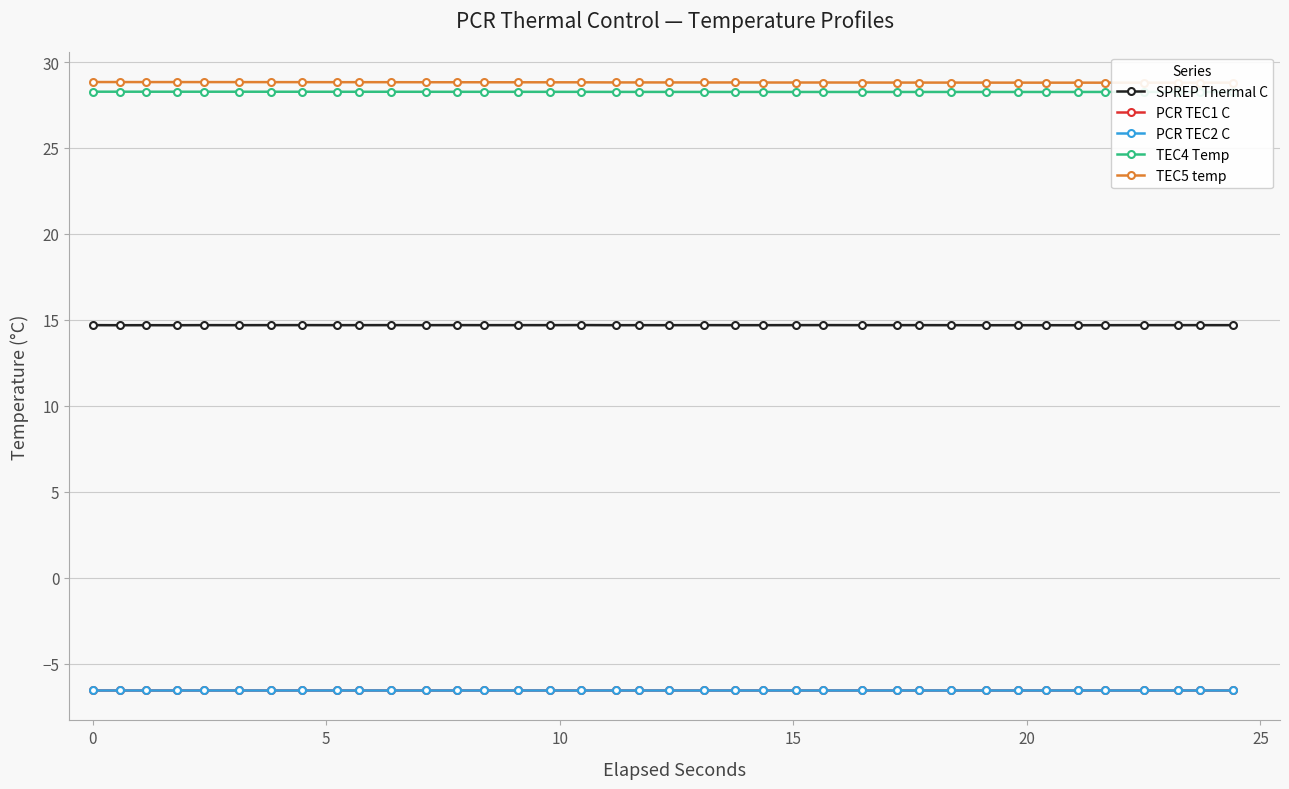

How many distinct data groups are displayed?

5